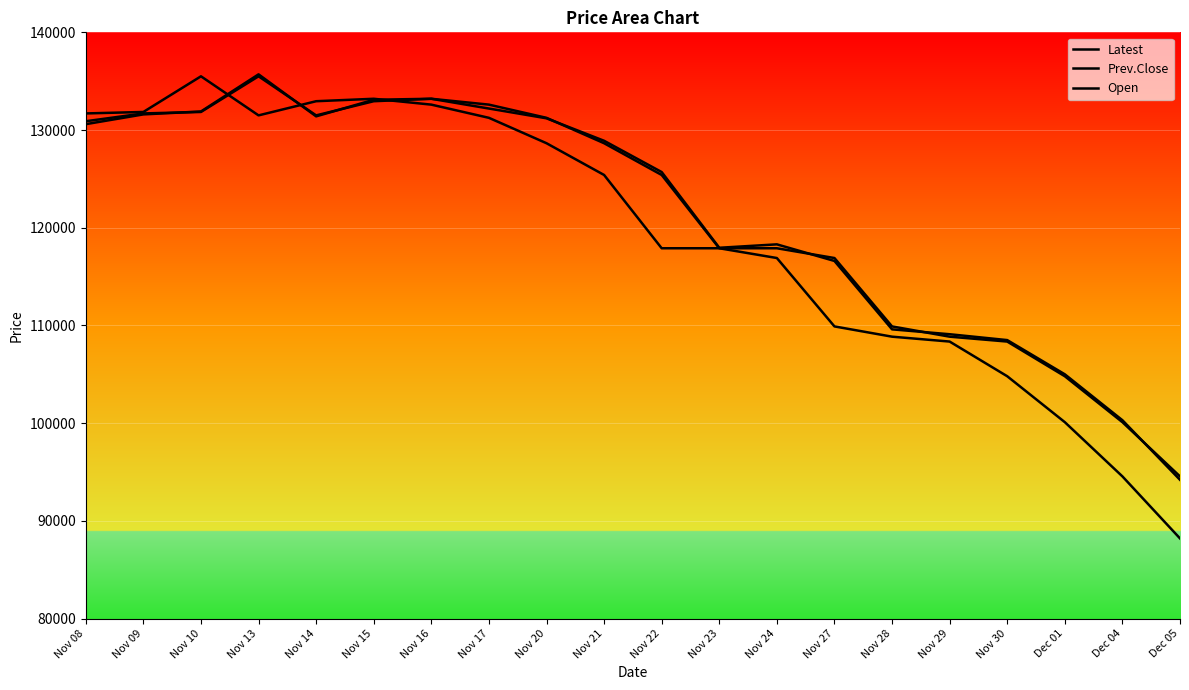

List the series in order of their peak value, highest first.

Open, Latest, Prev.Close